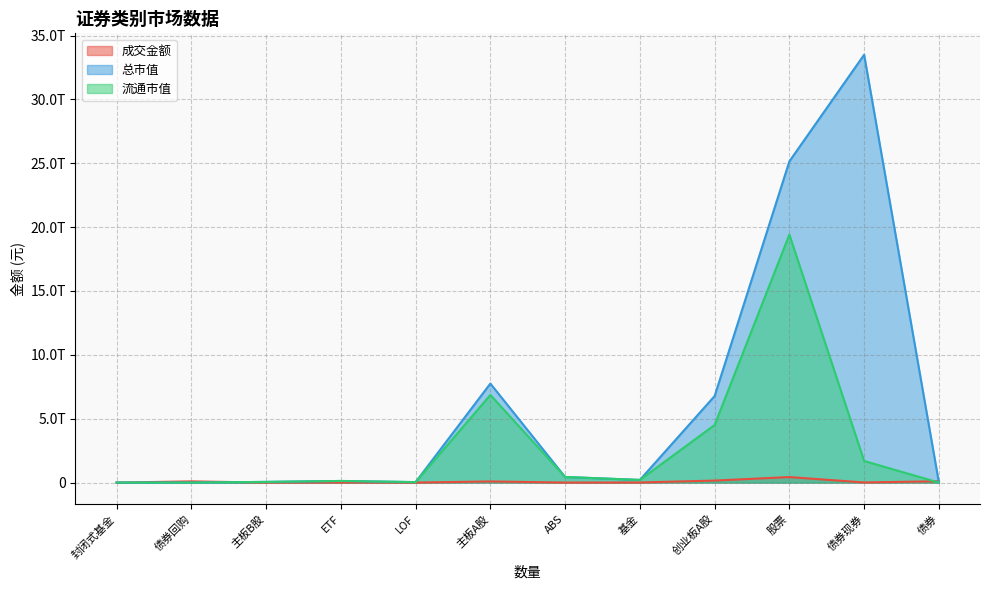

What is the value of the 成交金额 point at the 2nd from the left?

88361440317.3